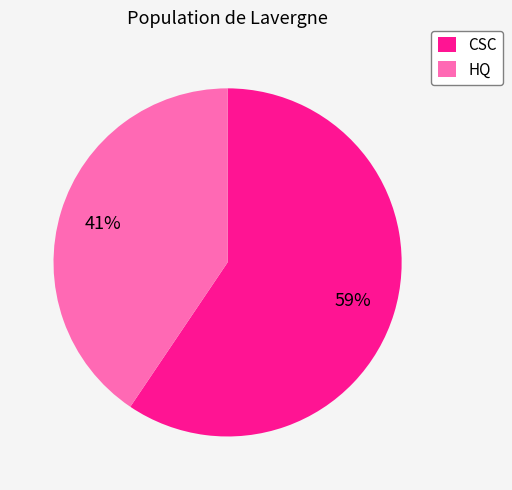

Is HQ the majority of the pie?

No